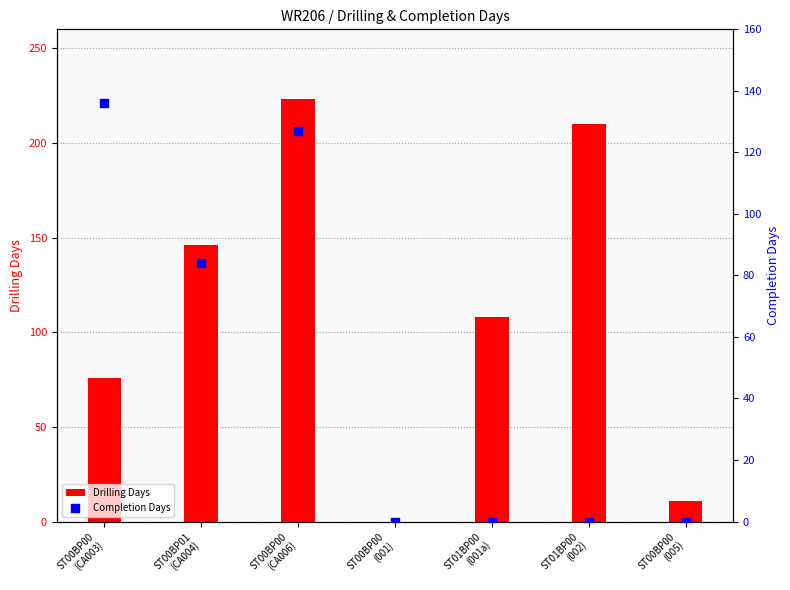

Is the value of Drilling Days at ST01BP00
(002) greater than the value of Completion Days at ST01BP00
(002)?

Yes